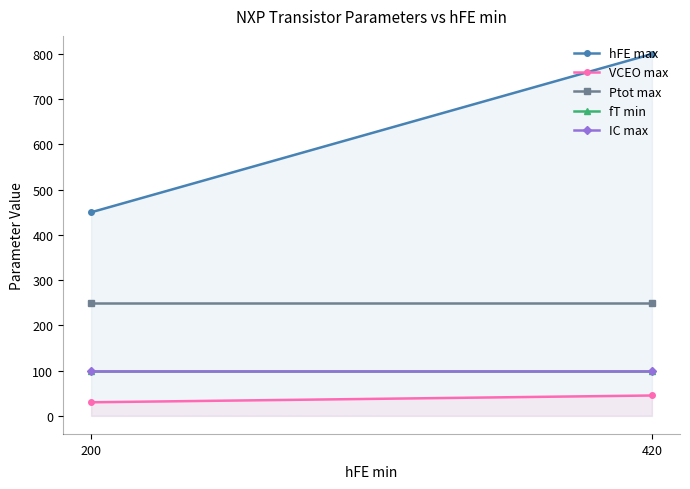

List the labels in order of VCEO max value, smallest first.

200, 420